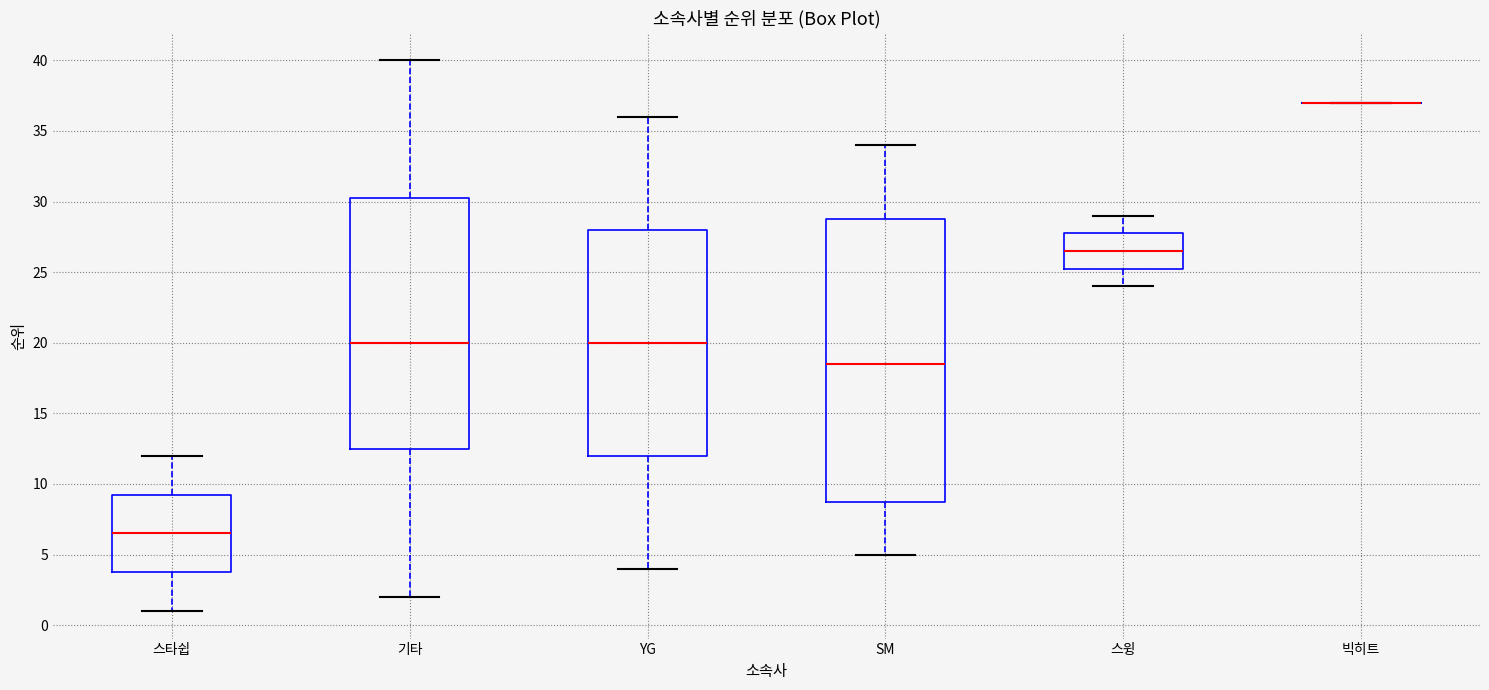

Reading left to right, transcribe this box plot: for each box, give where its median line is, the range the box spans, and where its two whiskers end, as read against the y-axis. The values are not printed on the chart, so give them approximately, as read against the axis.

스타쉽: median 6.5, box 4.0 to 9.5, whiskers 1.0 to 12.0
기타: median 20.0, box 12.5 to 30.5, whiskers 2.0 to 40.0
YG: median 20.0, box 12.0 to 28.0, whiskers 4.0 to 36.0
SM: median 18.5, box 9.0 to 29.0, whiskers 5.0 to 34.0
스윙: median 26.5, box 25.5 to 28.0, whiskers 24.0 to 29.0
빅히트: box collapsed to a line at 37.0, whiskers 37.0 to 37.0